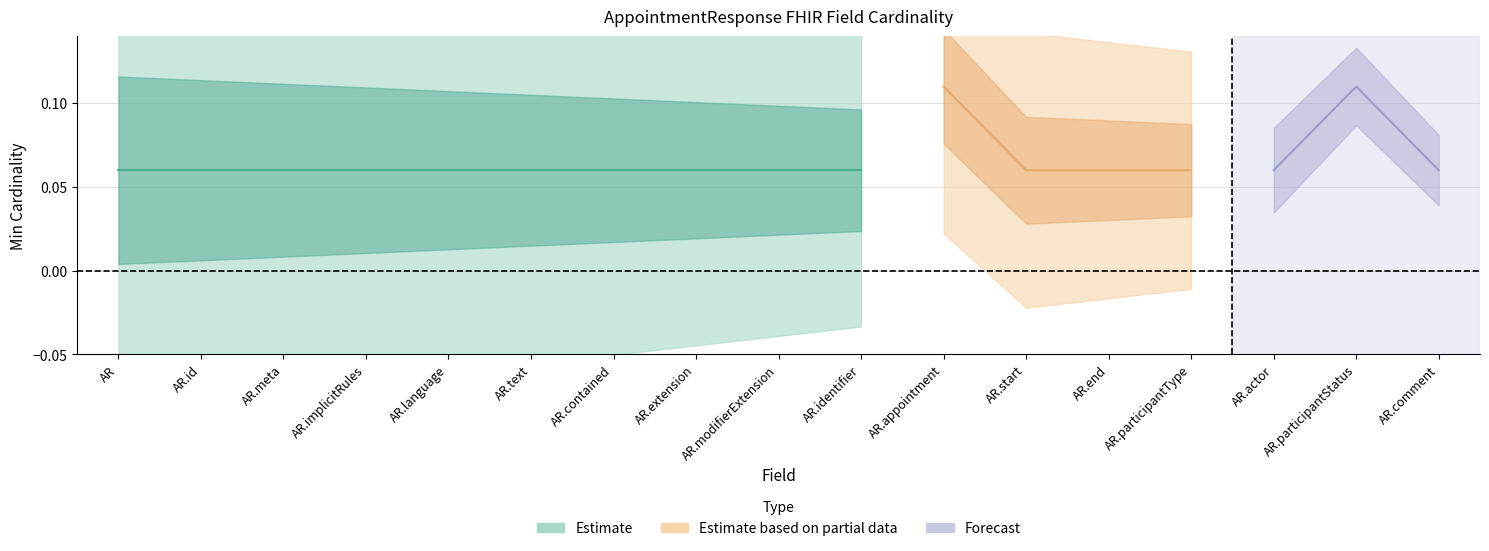

Is the value of Min at AppointmentResponse.appointment greater than the value of Base Min at AppointmentResponse.language?

Yes